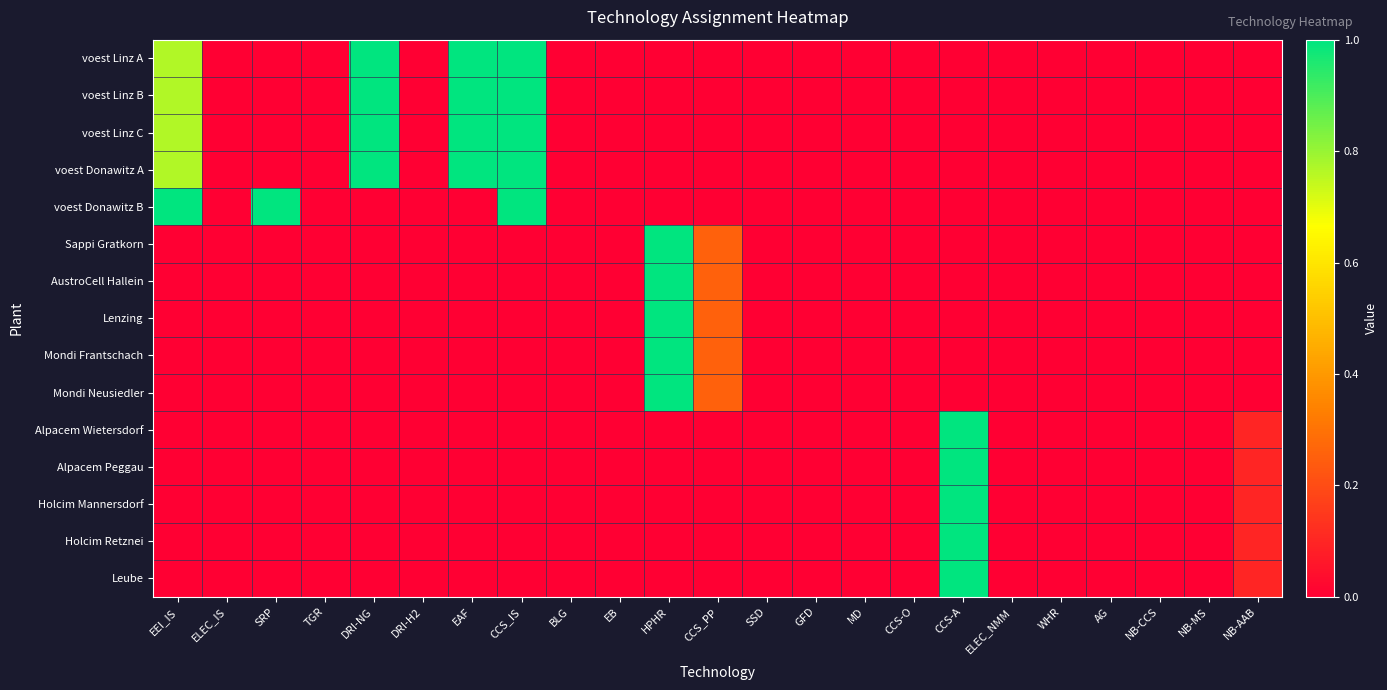

Reading left to right, extract all data points from this chart.

voest Linz A: EEI_IS=0.8	ELEC_IS=0.0	SRP=0.0	TGR=0.0	DRI-NG=1.0	DRI-H2=0.0	EAF=1.0	CCS_IS=1.0	BLG=0.0	EB=0.0	HPHR=0.0	CCS_PP=0.0	SSD=0.0	GFD=0.0	MD=0.0	CCS-O=0.0	CCS-A=0.0	ELEC_NMM=0.0	WHR=0.0	AG=0.0	NB-CCS=0.0	NB-MS=0.0	NB-AAB=0.0
voest Linz B: EEI_IS=0.8	ELEC_IS=0.0	SRP=0.0	TGR=0.0	DRI-NG=1.0	DRI-H2=0.0	EAF=1.0	CCS_IS=1.0	BLG=0.0	EB=0.0	HPHR=0.0	CCS_PP=0.0	SSD=0.0	GFD=0.0	MD=0.0	CCS-O=0.0	CCS-A=0.0	ELEC_NMM=0.0	WHR=0.0	AG=0.0	NB-CCS=0.0	NB-MS=0.0	NB-AAB=0.0
voest Linz C: EEI_IS=0.8	ELEC_IS=0.0	SRP=0.0	TGR=0.0	DRI-NG=1.0	DRI-H2=0.0	EAF=1.0	CCS_IS=1.0	BLG=0.0	EB=0.0	HPHR=0.0	CCS_PP=0.0	SSD=0.0	GFD=0.0	MD=0.0	CCS-O=0.0	CCS-A=0.0	ELEC_NMM=0.0	WHR=0.0	AG=0.0	NB-CCS=0.0	NB-MS=0.0	NB-AAB=0.0
voest Donawitz A: EEI_IS=0.8	ELEC_IS=0.0	SRP=0.0	TGR=0.0	DRI-NG=1.0	DRI-H2=0.0	EAF=1.0	CCS_IS=1.0	BLG=0.0	EB=0.0	HPHR=0.0	CCS_PP=0.0	SSD=0.0	GFD=0.0	MD=0.0	CCS-O=0.0	CCS-A=0.0	ELEC_NMM=0.0	WHR=0.0	AG=0.0	NB-CCS=0.0	NB-MS=0.0	NB-AAB=0.0
voest Donawitz B: EEI_IS=1.0	ELEC_IS=0.0	SRP=1.0	TGR=0.0	DRI-NG=0.0	DRI-H2=0.0	EAF=0.0	CCS_IS=1.0	BLG=0.0	EB=0.0	HPHR=0.0	CCS_PP=0.0	SSD=0.0	GFD=0.0	MD=0.0	CCS-O=0.0	CCS-A=0.0	ELEC_NMM=0.0	WHR=0.0	AG=0.0	NB-CCS=0.0	NB-MS=0.0	NB-AAB=0.0
Sappi Gratkorn: EEI_IS=0.0	ELEC_IS=0.0	SRP=0.0	TGR=0.0	DRI-NG=0.0	DRI-H2=0.0	EAF=0.0	CCS_IS=0.0	BLG=0.0	EB=0.0	HPHR=1.0	CCS_PP=0.3	SSD=0.0	GFD=0.0	MD=0.0	CCS-O=0.0	CCS-A=0.0	ELEC_NMM=0.0	WHR=0.0	AG=0.0	NB-CCS=0.0	NB-MS=0.0	NB-AAB=0.0
AustroCell Hallein: EEI_IS=0.0	ELEC_IS=0.0	SRP=0.0	TGR=0.0	DRI-NG=0.0	DRI-H2=0.0	EAF=0.0	CCS_IS=0.0	BLG=0.0	EB=0.0	HPHR=1.0	CCS_PP=0.3	SSD=0.0	GFD=0.0	MD=0.0	CCS-O=0.0	CCS-A=0.0	ELEC_NMM=0.0	WHR=0.0	AG=0.0	NB-CCS=0.0	NB-MS=0.0	NB-AAB=0.0
Lenzing: EEI_IS=0.0	ELEC_IS=0.0	SRP=0.0	TGR=0.0	DRI-NG=0.0	DRI-H2=0.0	EAF=0.0	CCS_IS=0.0	BLG=0.0	EB=0.0	HPHR=1.0	CCS_PP=0.3	SSD=0.0	GFD=0.0	MD=0.0	CCS-O=0.0	CCS-A=0.0	ELEC_NMM=0.0	WHR=0.0	AG=0.0	NB-CCS=0.0	NB-MS=0.0	NB-AAB=0.0
Mondi Frantschach: EEI_IS=0.0	ELEC_IS=0.0	SRP=0.0	TGR=0.0	DRI-NG=0.0	DRI-H2=0.0	EAF=0.0	CCS_IS=0.0	BLG=0.0	EB=0.0	HPHR=1.0	CCS_PP=0.3	SSD=0.0	GFD=0.0	MD=0.0	CCS-O=0.0	CCS-A=0.0	ELEC_NMM=0.0	WHR=0.0	AG=0.0	NB-CCS=0.0	NB-MS=0.0	NB-AAB=0.0
Mondi Neusiedler: EEI_IS=0.0	ELEC_IS=0.0	SRP=0.0	TGR=0.0	DRI-NG=0.0	DRI-H2=0.0	EAF=0.0	CCS_IS=0.0	BLG=0.0	EB=0.0	HPHR=1.0	CCS_PP=0.3	SSD=0.0	GFD=0.0	MD=0.0	CCS-O=0.0	CCS-A=0.0	ELEC_NMM=0.0	WHR=0.0	AG=0.0	NB-CCS=0.0	NB-MS=0.0	NB-AAB=0.0
Alpacem Wietersdorf: EEI_IS=0.0	ELEC_IS=0.0	SRP=0.0	TGR=0.0	DRI-NG=0.0	DRI-H2=0.0	EAF=0.0	CCS_IS=0.0	BLG=0.0	EB=0.0	HPHR=0.0	CCS_PP=0.0	SSD=0.0	GFD=0.0	MD=0.0	CCS-O=0.0	CCS-A=1.0	ELEC_NMM=0.0	WHR=0.0	AG=0.0	NB-CCS=0.0	NB-MS=0.0	NB-AAB=0.1
Alpacem Peggau: EEI_IS=0.0	ELEC_IS=0.0	SRP=0.0	TGR=0.0	DRI-NG=0.0	DRI-H2=0.0	EAF=0.0	CCS_IS=0.0	BLG=0.0	EB=0.0	HPHR=0.0	CCS_PP=0.0	SSD=0.0	GFD=0.0	MD=0.0	CCS-O=0.0	CCS-A=1.0	ELEC_NMM=0.0	WHR=0.0	AG=0.0	NB-CCS=0.0	NB-MS=0.0	NB-AAB=0.1
Holcim Mannersdorf: EEI_IS=0.0	ELEC_IS=0.0	SRP=0.0	TGR=0.0	DRI-NG=0.0	DRI-H2=0.0	EAF=0.0	CCS_IS=0.0	BLG=0.0	EB=0.0	HPHR=0.0	CCS_PP=0.0	SSD=0.0	GFD=0.0	MD=0.0	CCS-O=0.0	CCS-A=1.0	ELEC_NMM=0.0	WHR=0.0	AG=0.0	NB-CCS=0.0	NB-MS=0.0	NB-AAB=0.1
Holcim Retznei: EEI_IS=0.0	ELEC_IS=0.0	SRP=0.0	TGR=0.0	DRI-NG=0.0	DRI-H2=0.0	EAF=0.0	CCS_IS=0.0	BLG=0.0	EB=0.0	HPHR=0.0	CCS_PP=0.0	SSD=0.0	GFD=0.0	MD=0.0	CCS-O=0.0	CCS-A=1.0	ELEC_NMM=0.0	WHR=0.0	AG=0.0	NB-CCS=0.0	NB-MS=0.0	NB-AAB=0.1
Leube: EEI_IS=0.0	ELEC_IS=0.0	SRP=0.0	TGR=0.0	DRI-NG=0.0	DRI-H2=0.0	EAF=0.0	CCS_IS=0.0	BLG=0.0	EB=0.0	HPHR=0.0	CCS_PP=0.0	SSD=0.0	GFD=0.0	MD=0.0	CCS-O=0.0	CCS-A=1.0	ELEC_NMM=0.0	WHR=0.0	AG=0.0	NB-CCS=0.0	NB-MS=0.0	NB-AAB=0.1